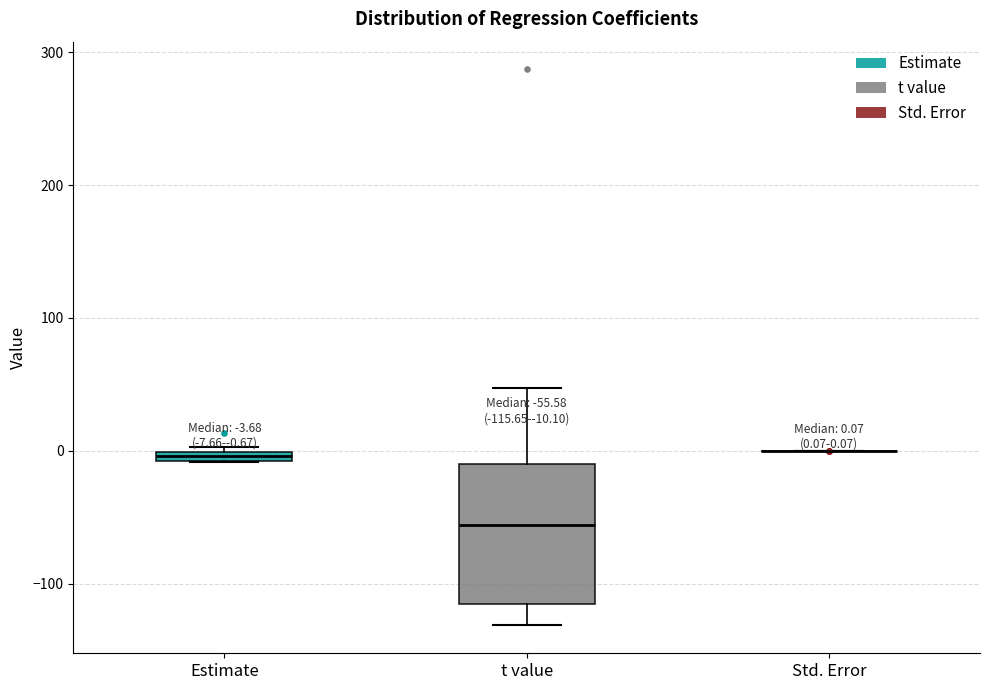

Comparing the boxes themselves (not the whiskers), which one is the tallest?

t value